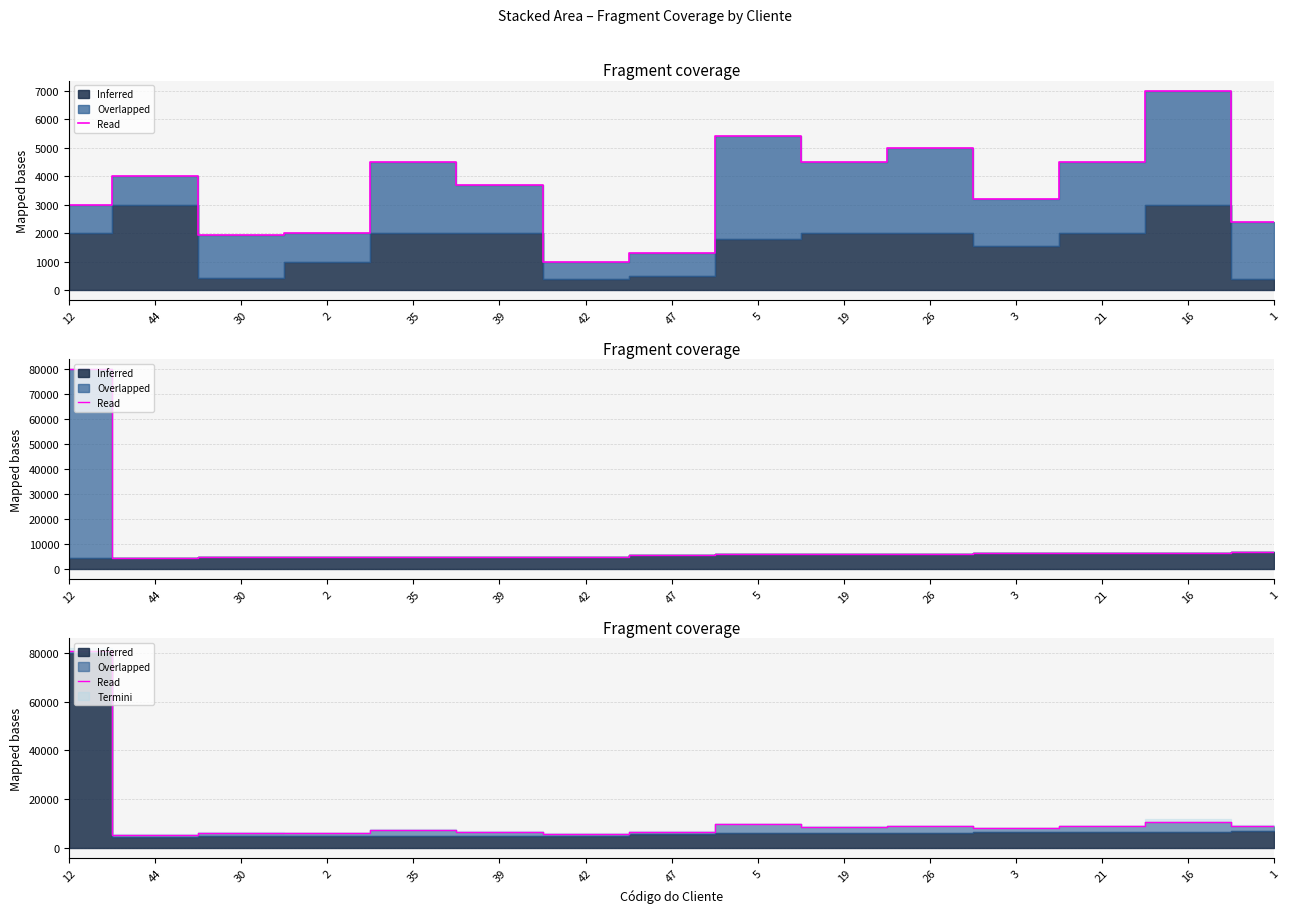

Approximately how many times larger is the value at 2 compared to 12?

0.1